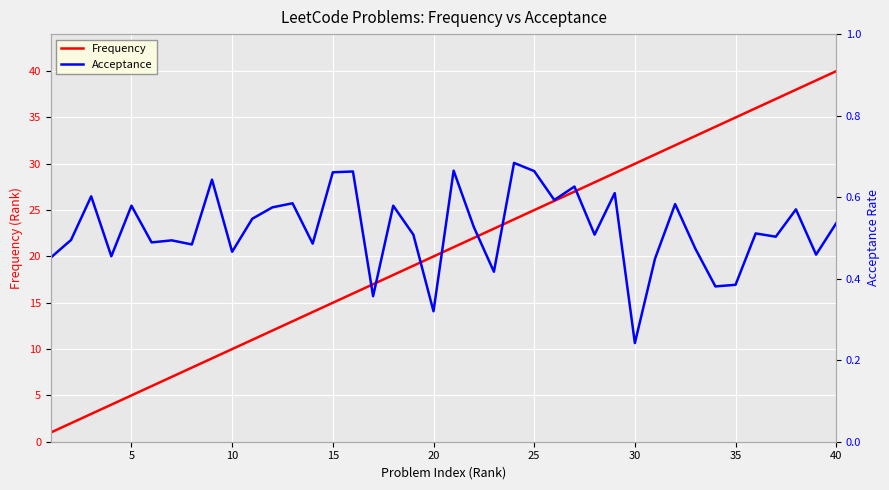

Is it true that Frequency equals 16 at 10?

False